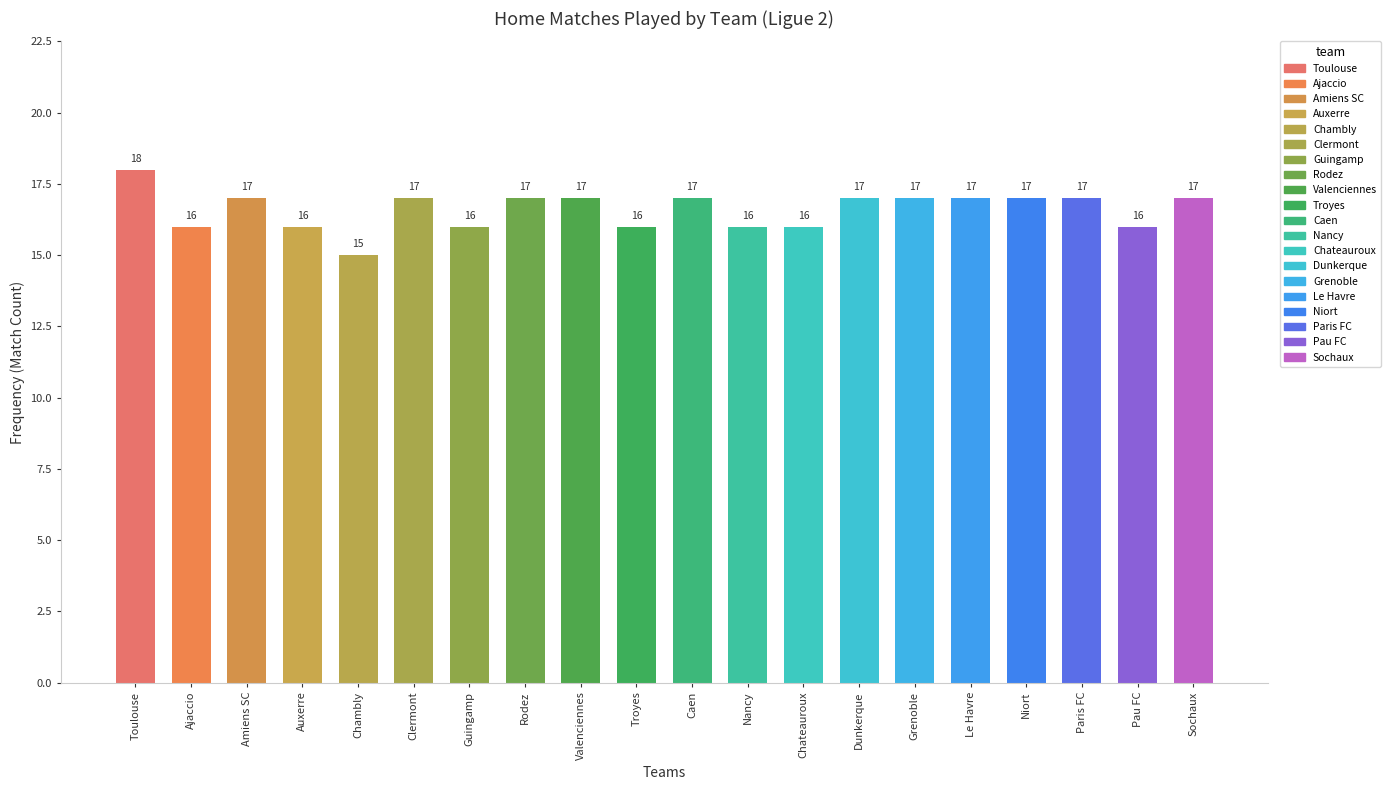

List the labels in order of value, largest first.

Toulouse, Amiens SC, Clermont, Rodez, Valenciennes, Caen, Dunkerque, Grenoble, Le Havre, Niort, Paris FC, Sochaux, Ajaccio, Auxerre, Guingamp, Troyes, Nancy, Chateauroux, Pau FC, Chambly